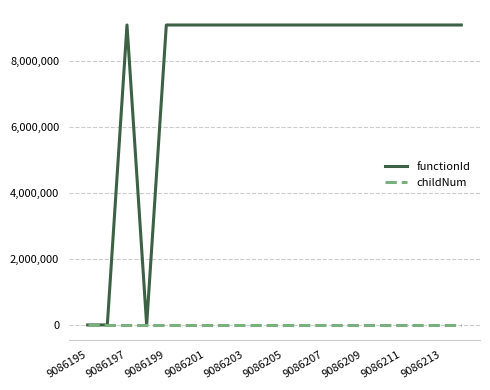

Which series has the largest range (max minus min)?

functionId